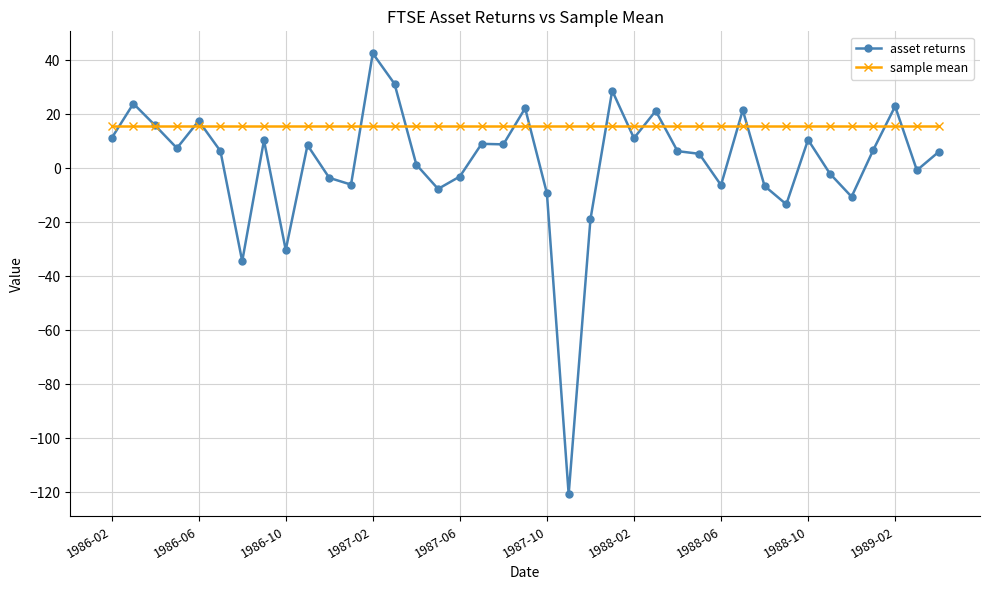

What is the greatest value displayed?

42.5